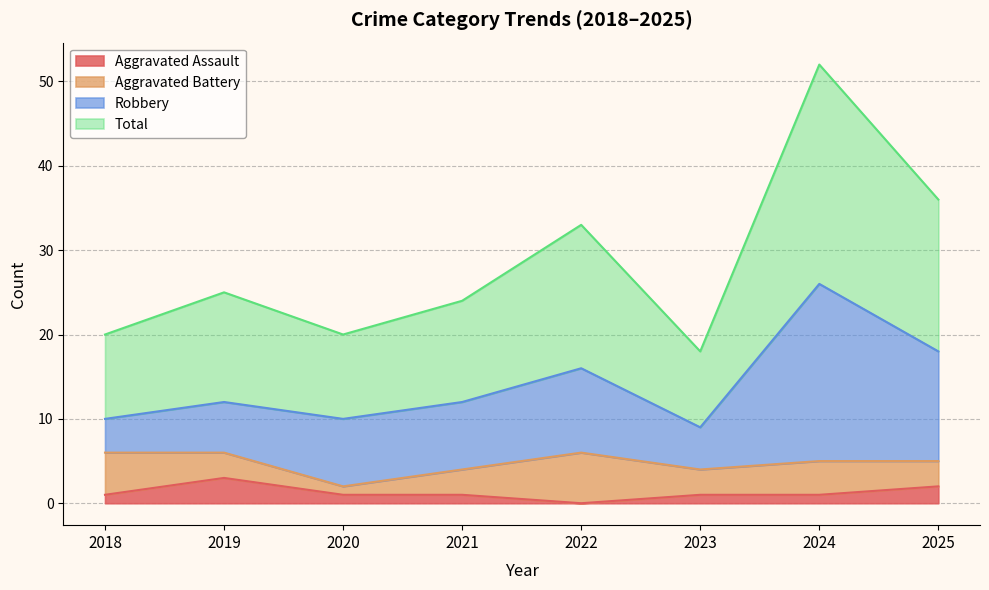

True or false: Aggravated Assault has a value of 1 at 2021.

True